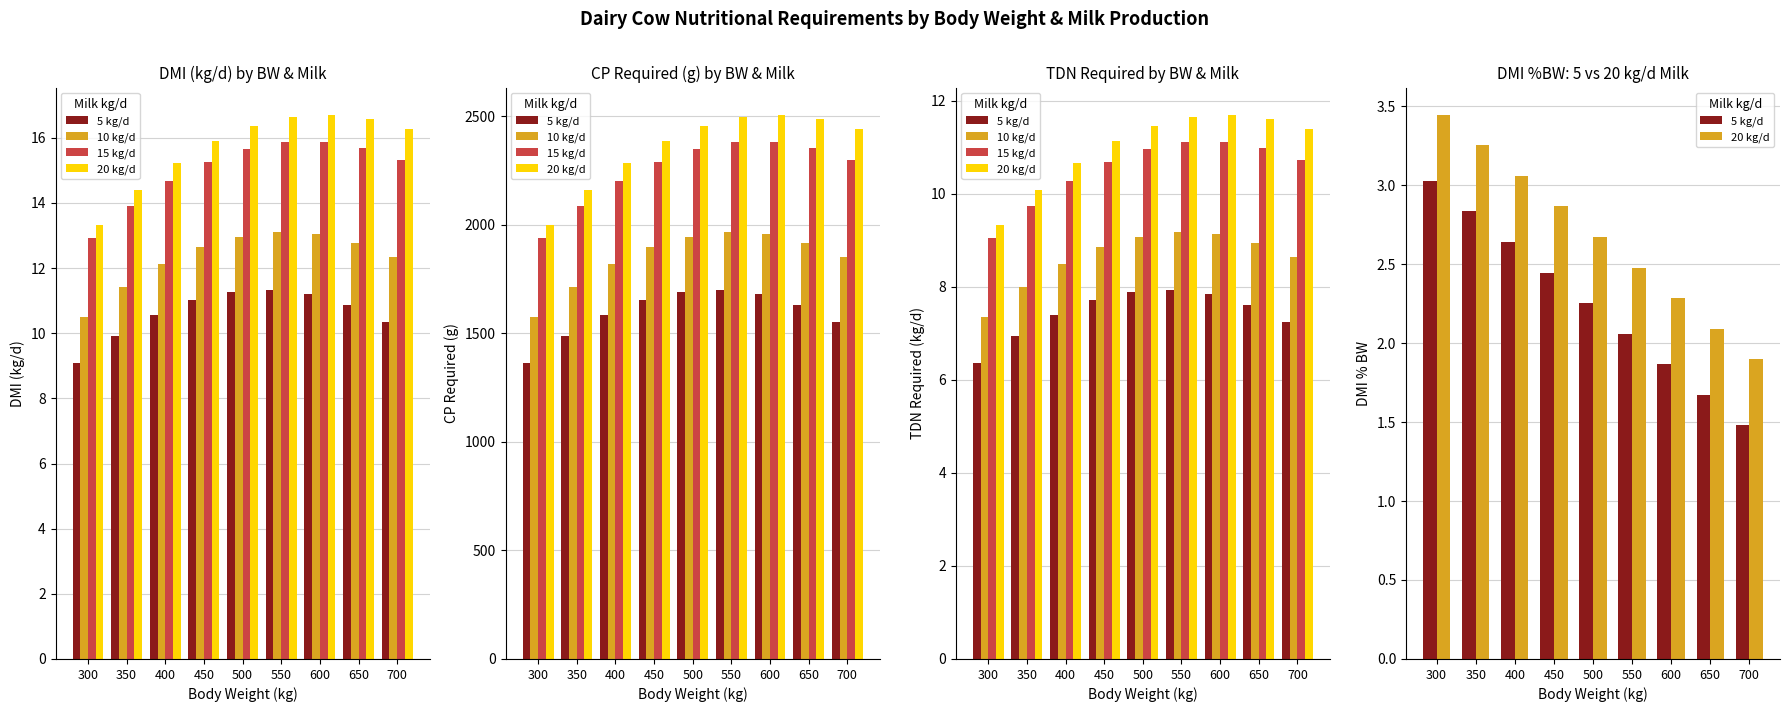

How many categories are shown in the chart?

9